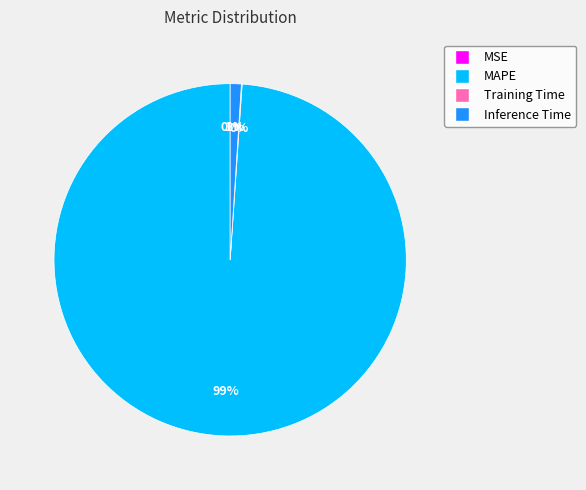

Is there any slice that represents more than half of the pie?

Yes